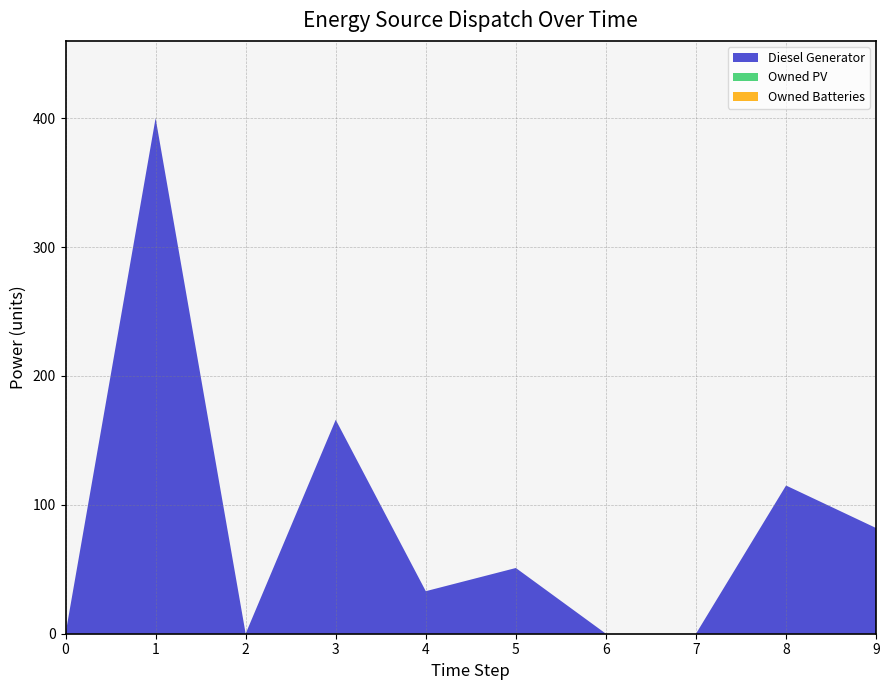

Reading left to right, list all the values displayed in this chart.

Diesel Generator: 0	400	0	166	33	51	0	0	115	82
Owned PV: 0	0	0	0	0	0	0	0	0	0
Owned Batteries: 0	0	0	0	0	0	0	0	0	0